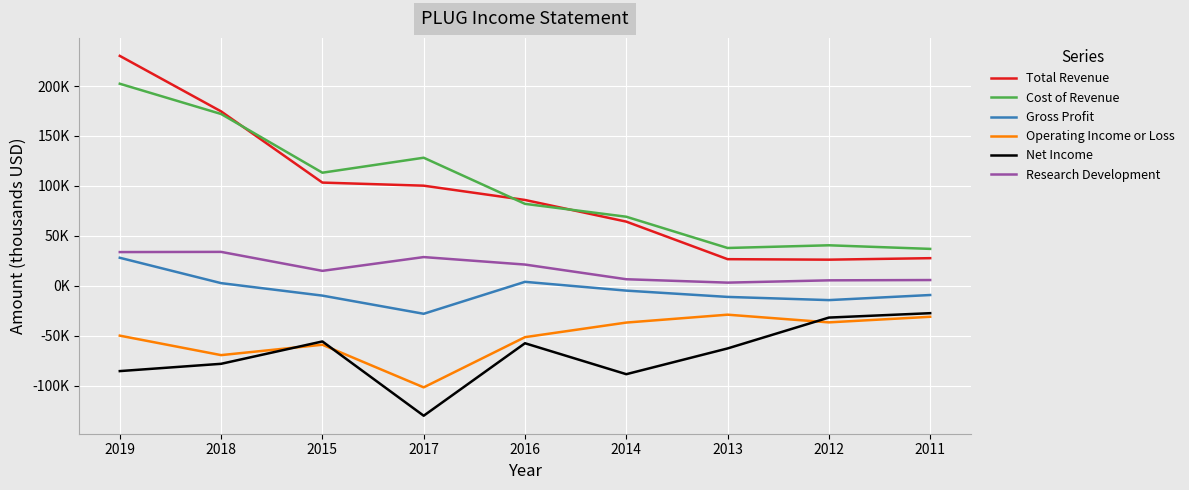

Rank the series at 2017 from highest to lowest value.

Cost of Revenue, Total Revenue, Research Development, Gross Profit, Operating Income or Loss, Net Income